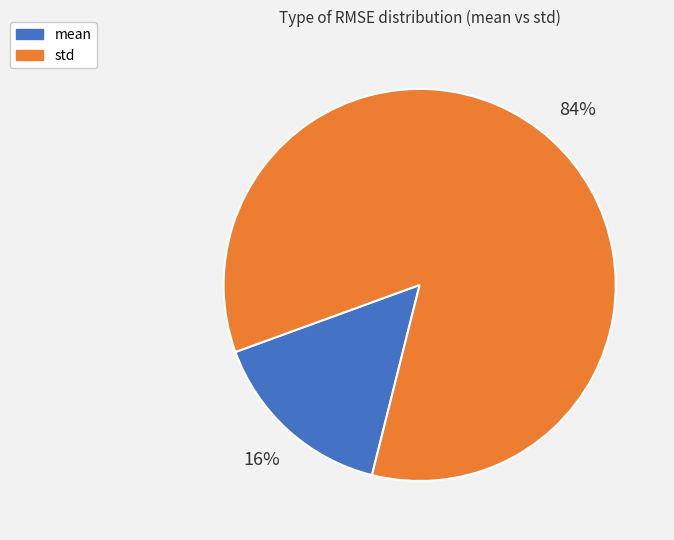

Is there a majority slice in this chart?

Yes